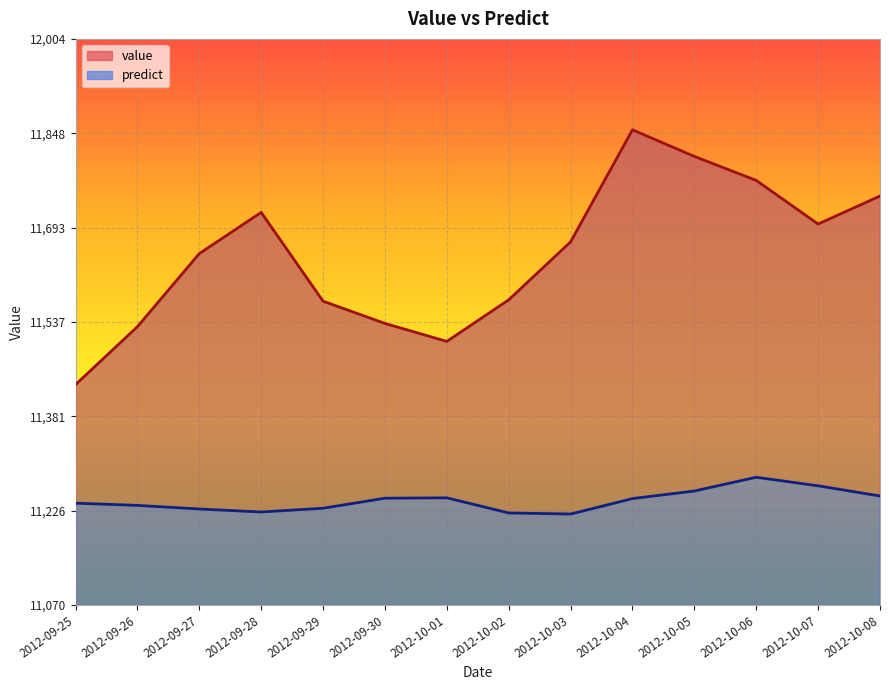

What is the highest value of the predict series?

11280.7